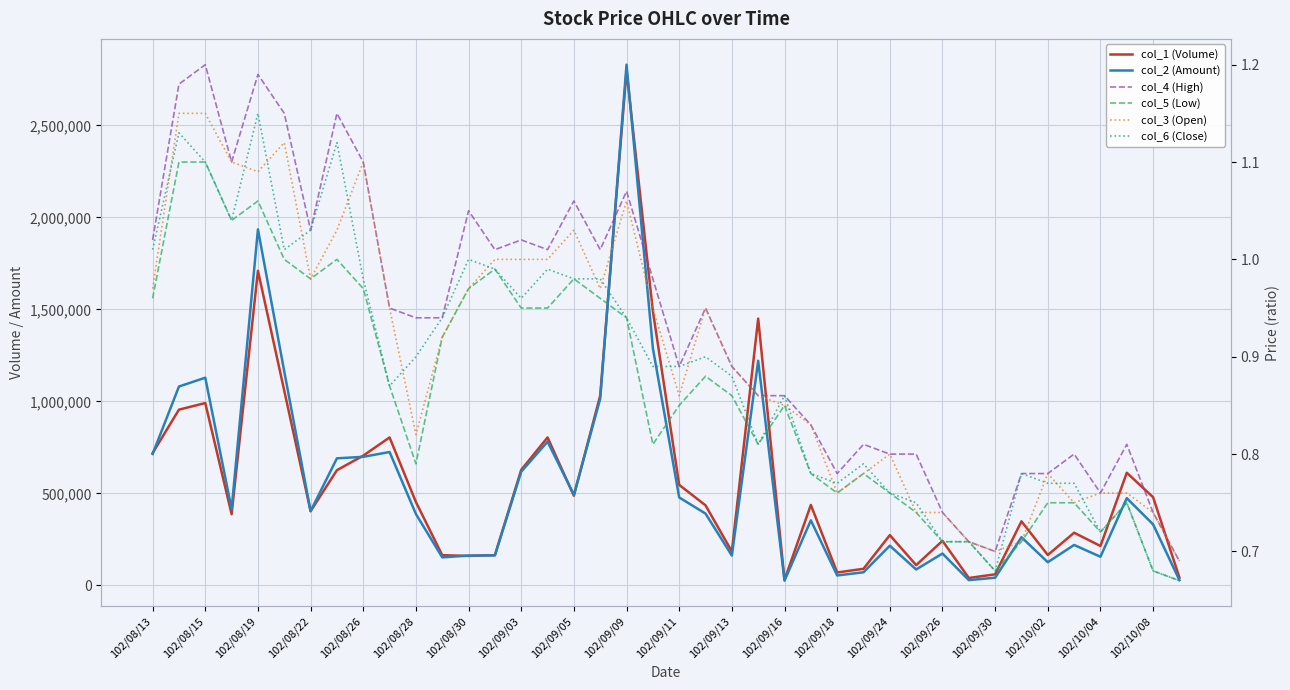

At how many categories does at least one series exceed 792619?

10